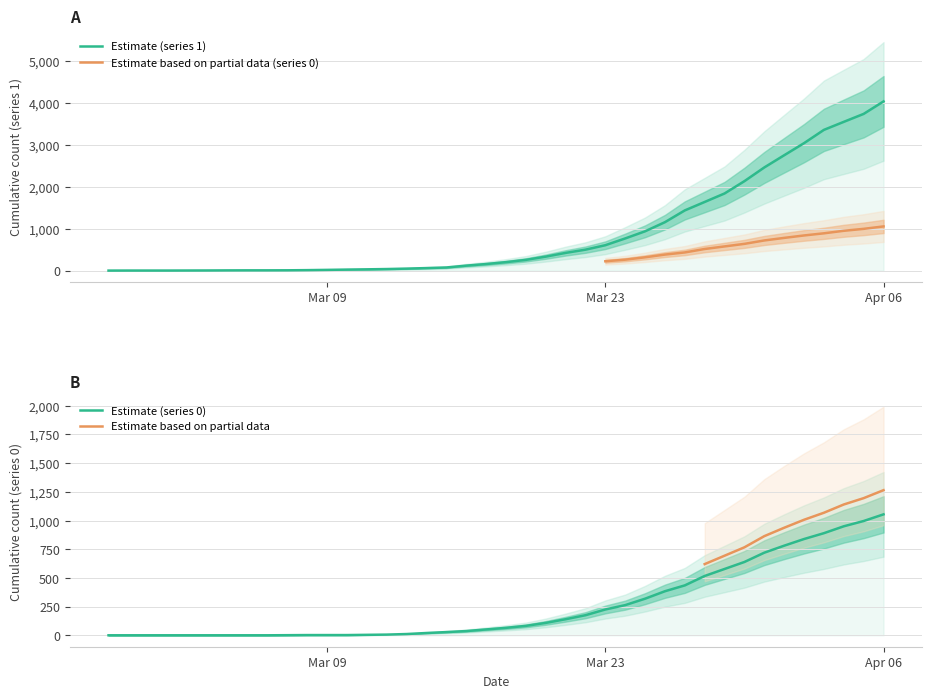

How many values in 0 are above zero?

31